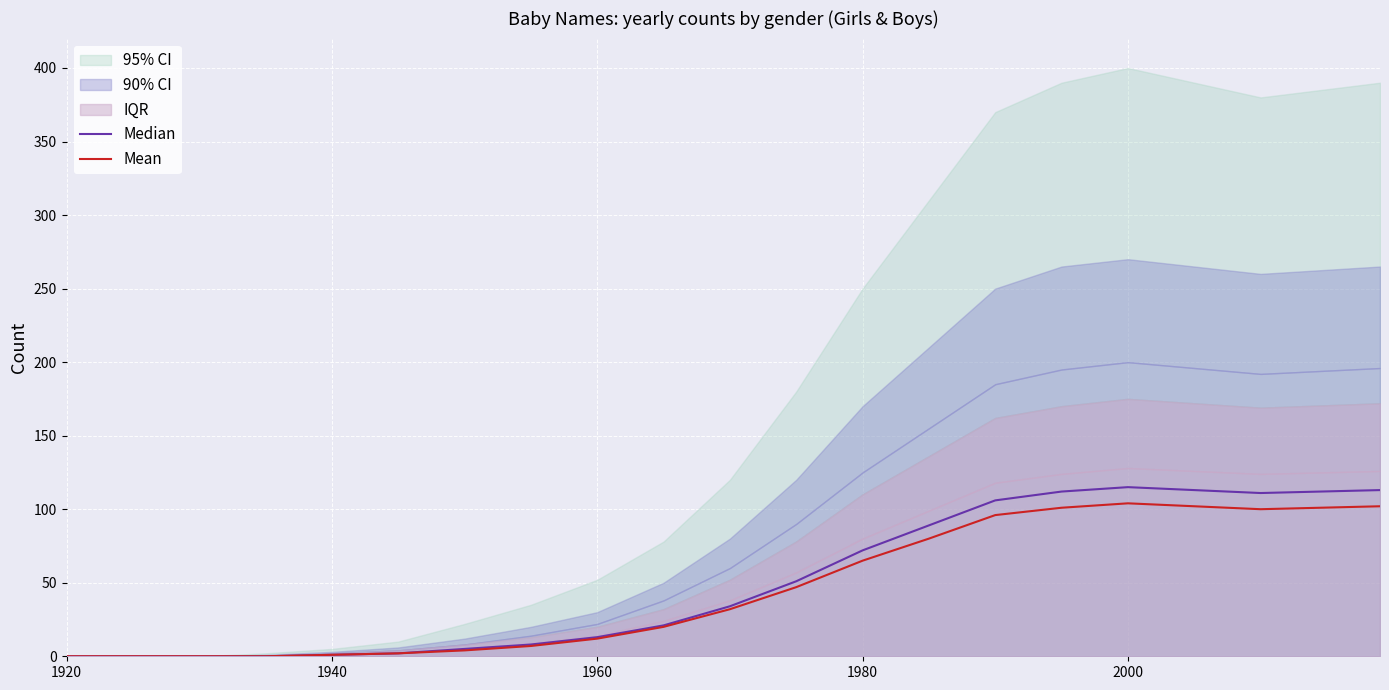

How many data points in Mean are less than 32?

10